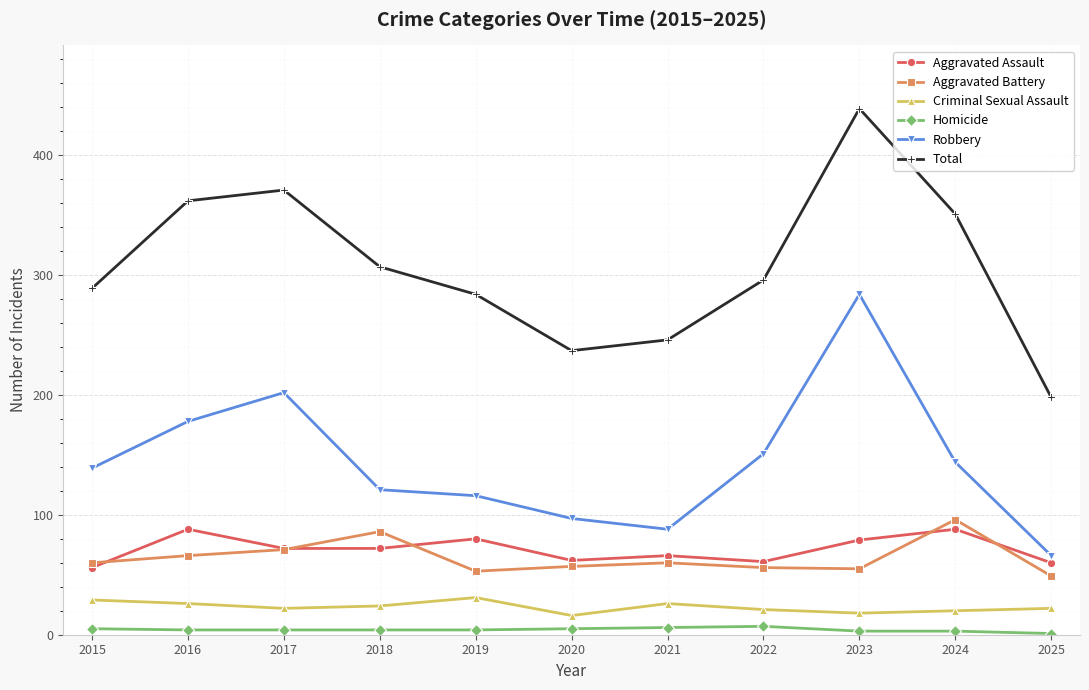

What are all the series names shown in the legend?

Aggravated Assault, Aggravated Battery, Criminal Sexual Assault, Homicide, Robbery, Total